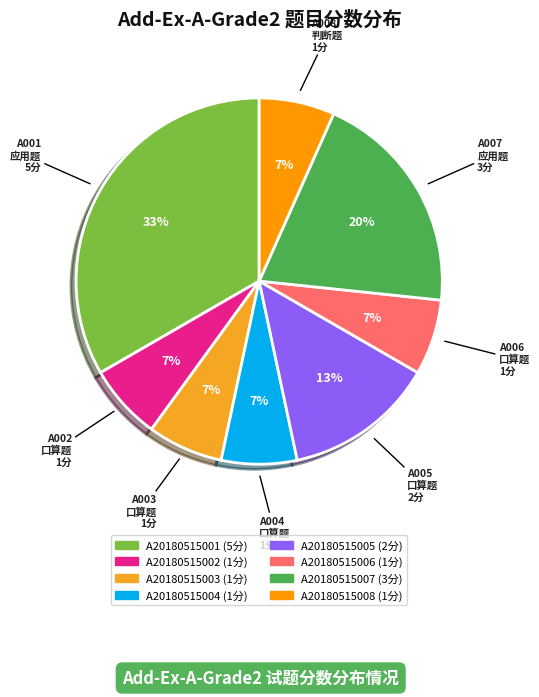

Is it true that A20180515002 is 1% of the pie?

False